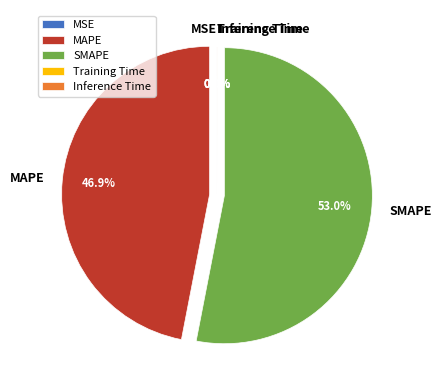

Between MAPE and SMAPE, which is larger?

SMAPE